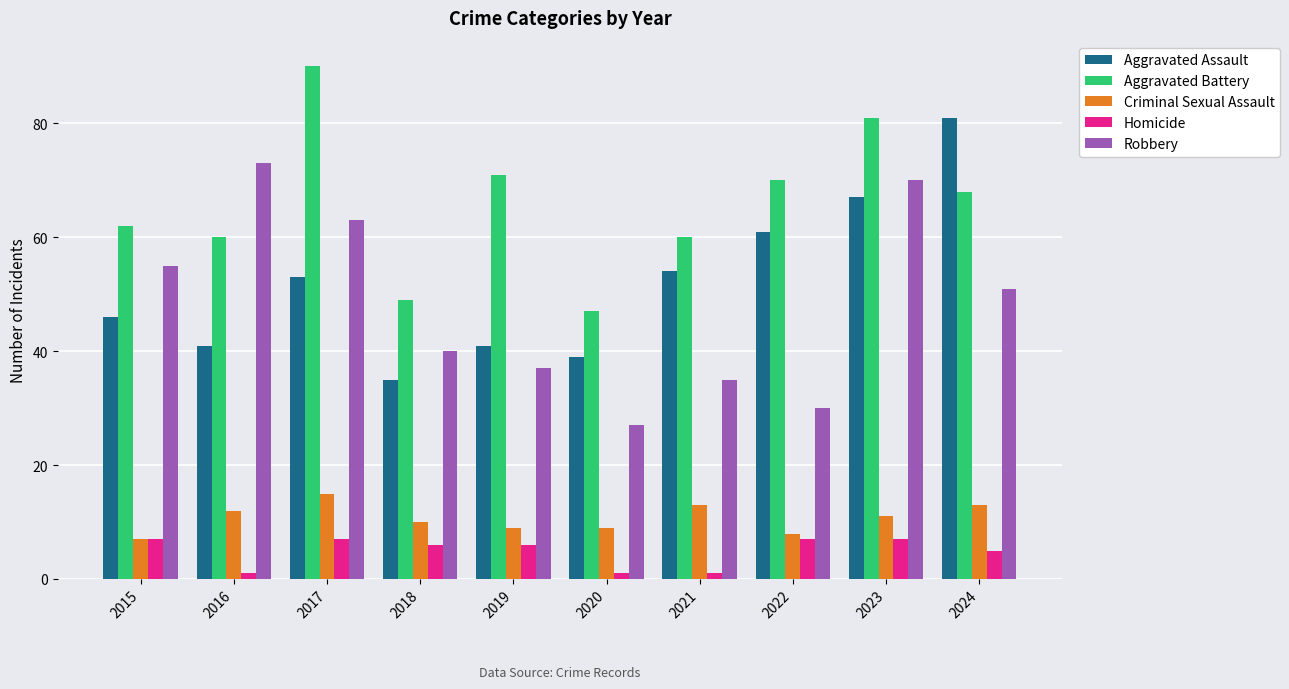

At which category is the sum across all series the highest?

2023